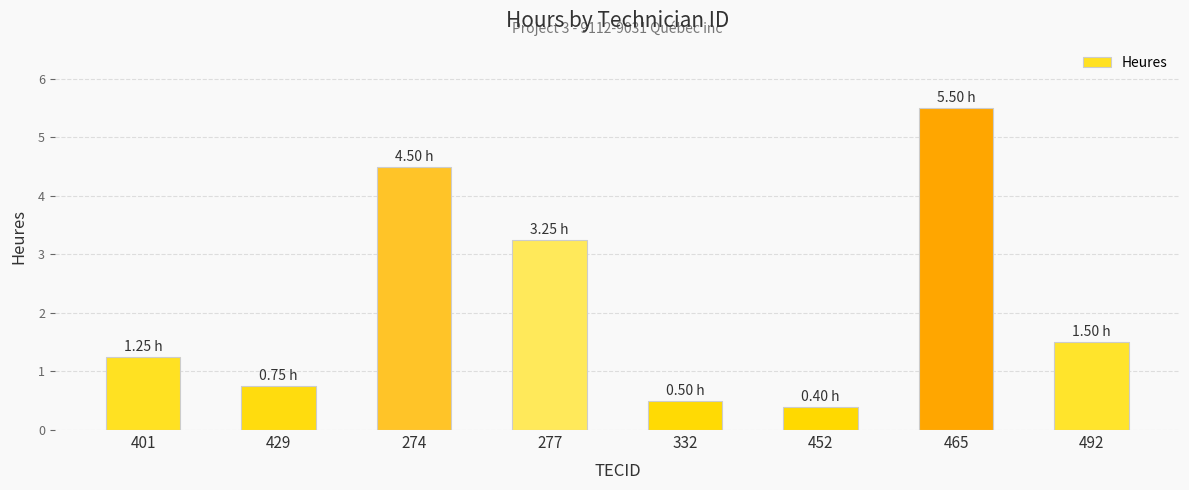

What is the change in value from 274 to 452?

-4.1